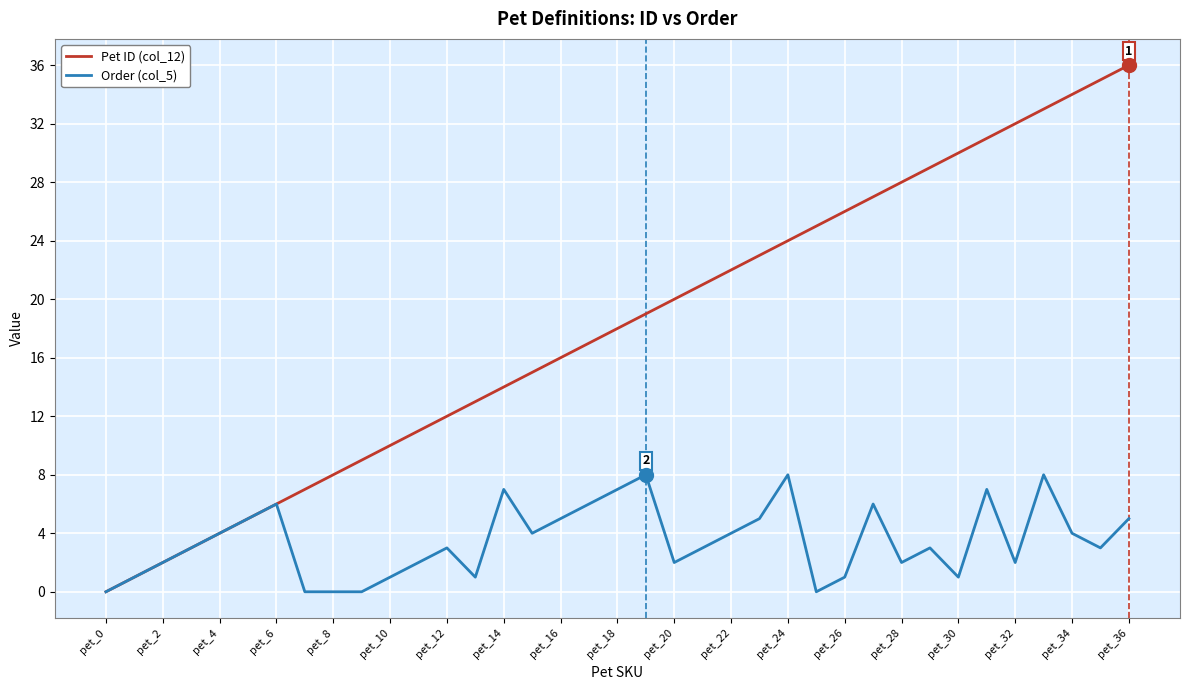

What is the average value of the Order (col_5) series?

3